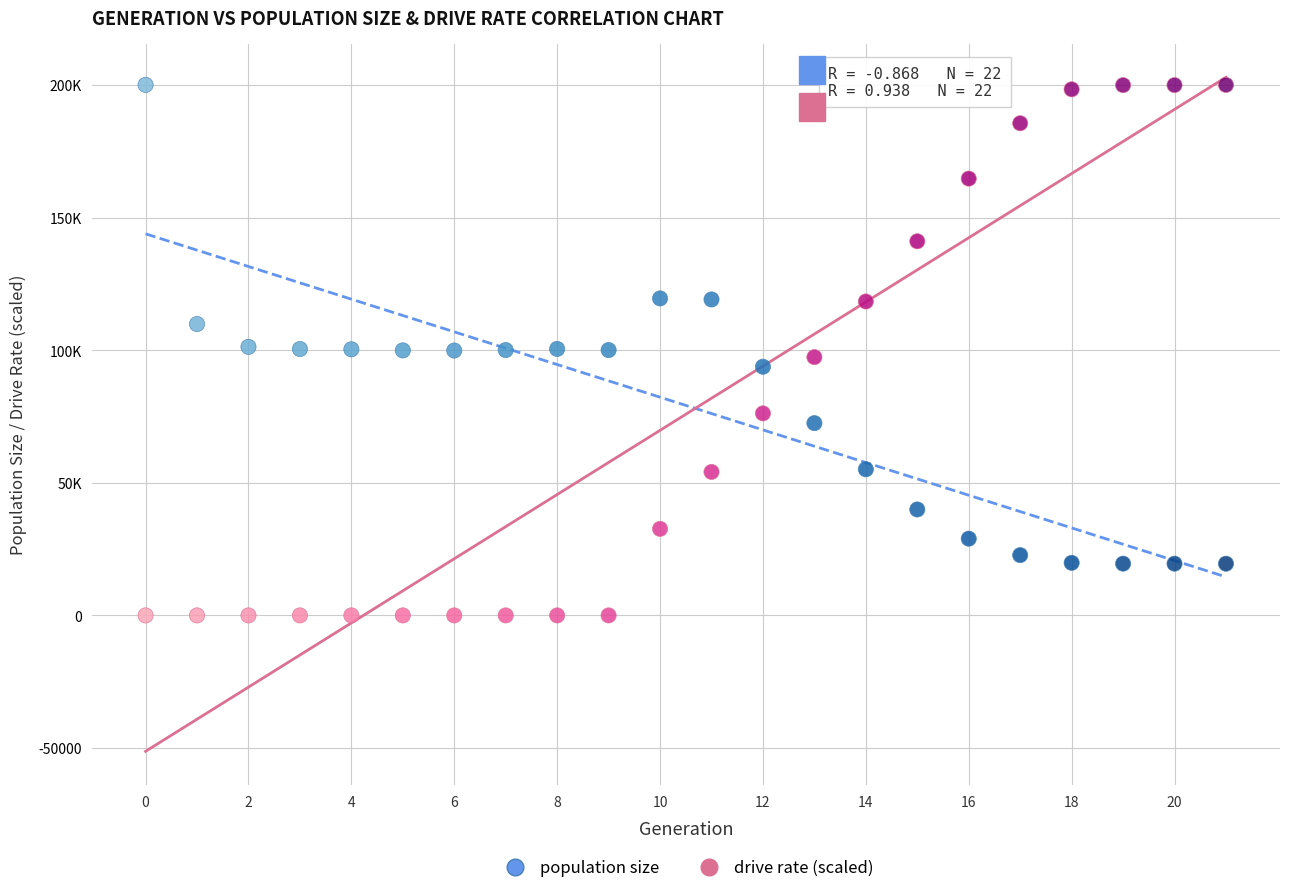

What are all the series names shown in the legend?

population size, drive rate (scaled)